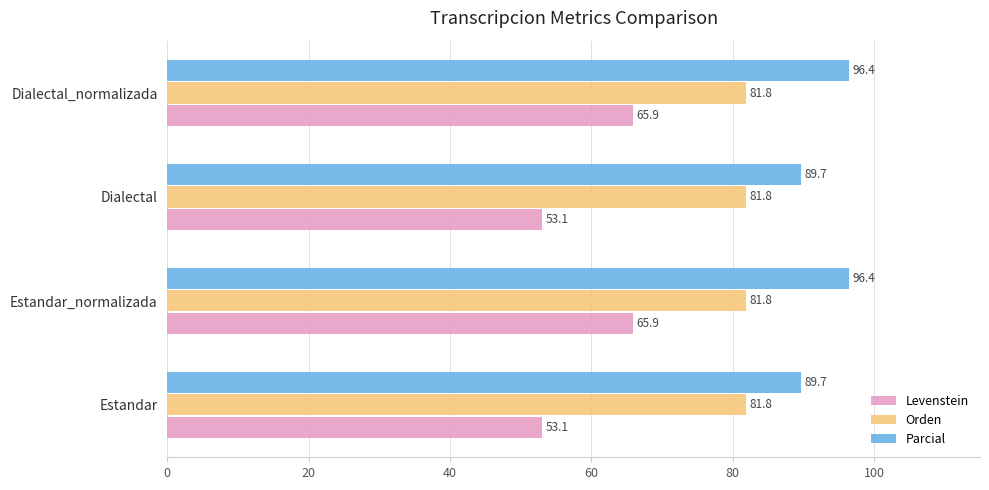

At Dialectal, list the series in order from largest to smallest.

Parcial, Orden, Levenstein